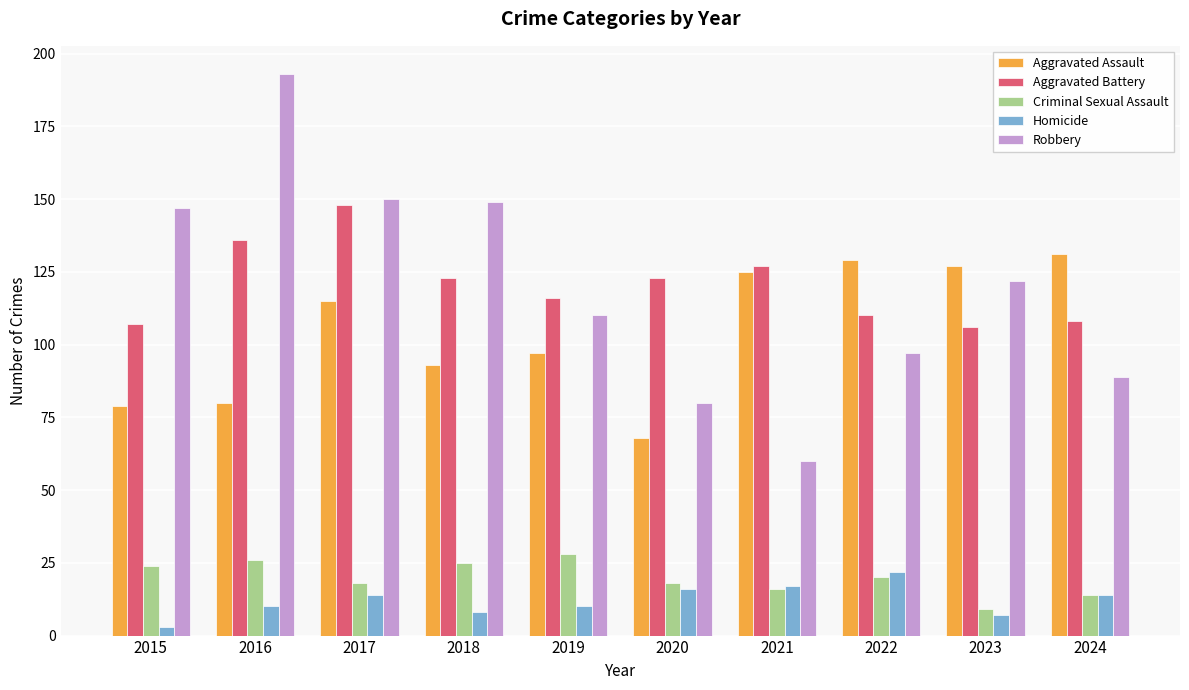

Which series has the widest spread of values?

Robbery